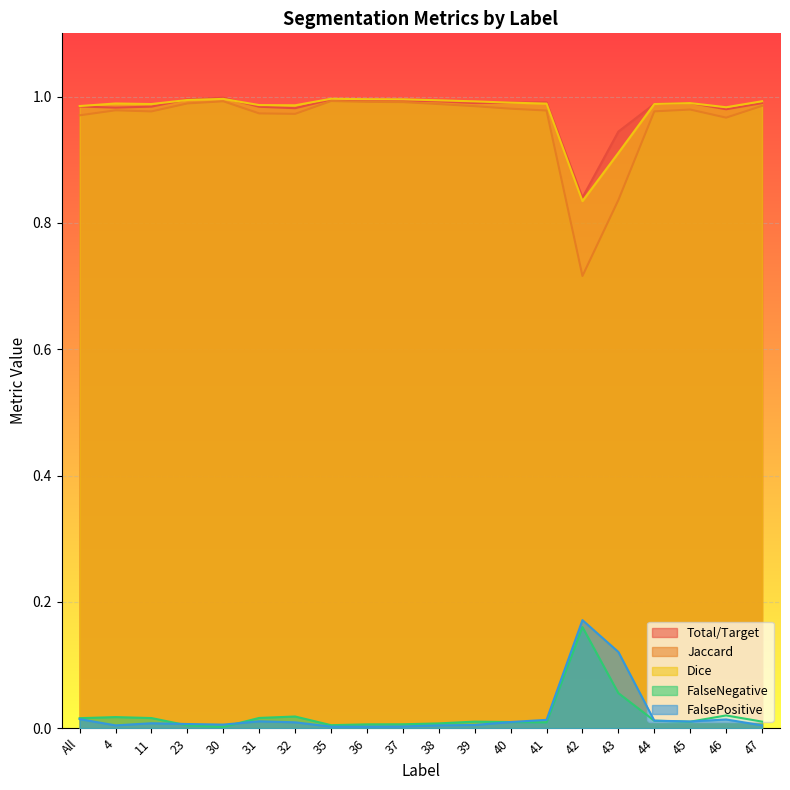

How many times do FalsePositive and FalseNegative cross each other?

4